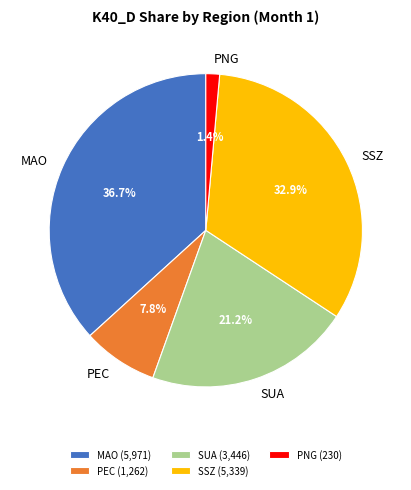

Rank the categories by value from highest to lowest.

MAO, SSZ, SUA, PEC, PNG